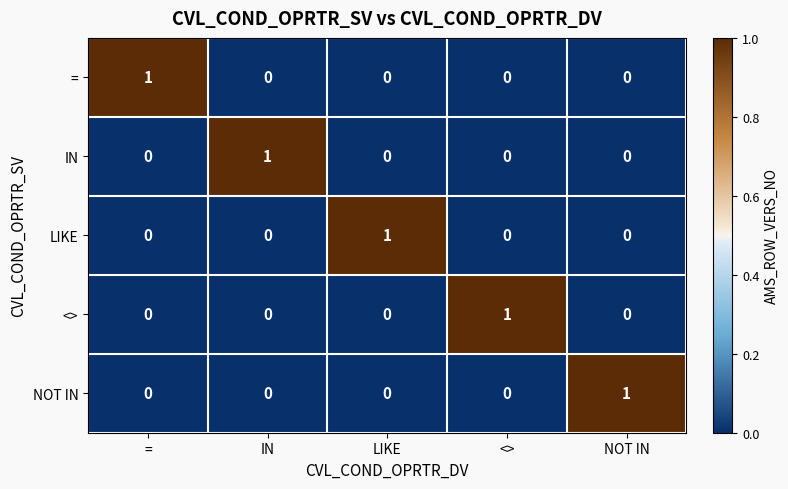

The value of NOT IN at LIKE is -1. True or false?

False